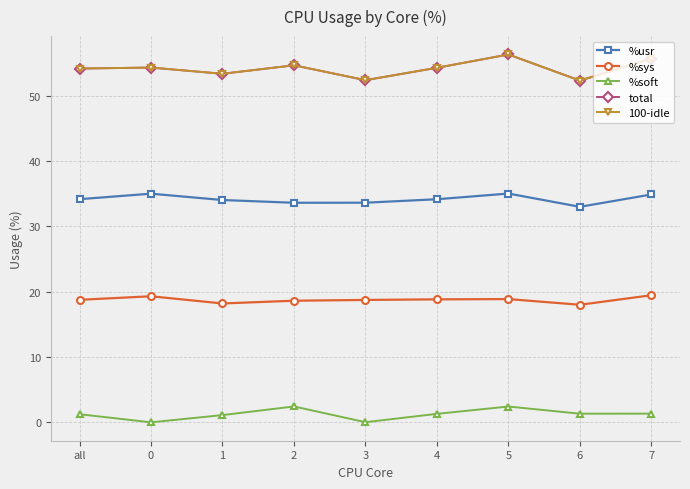

True or false: total and %usr cross at least once.

False